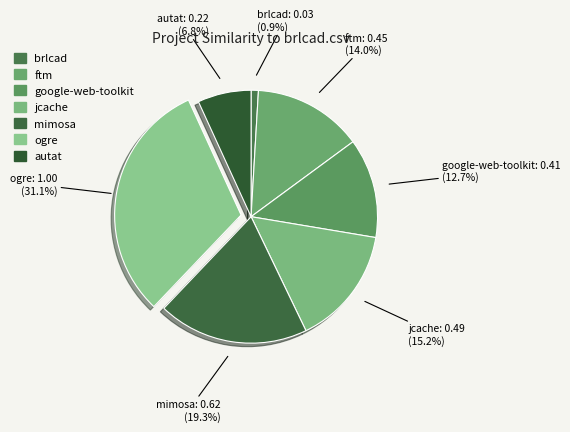

Which category has the biggest portion of the pie?

ogre.csv